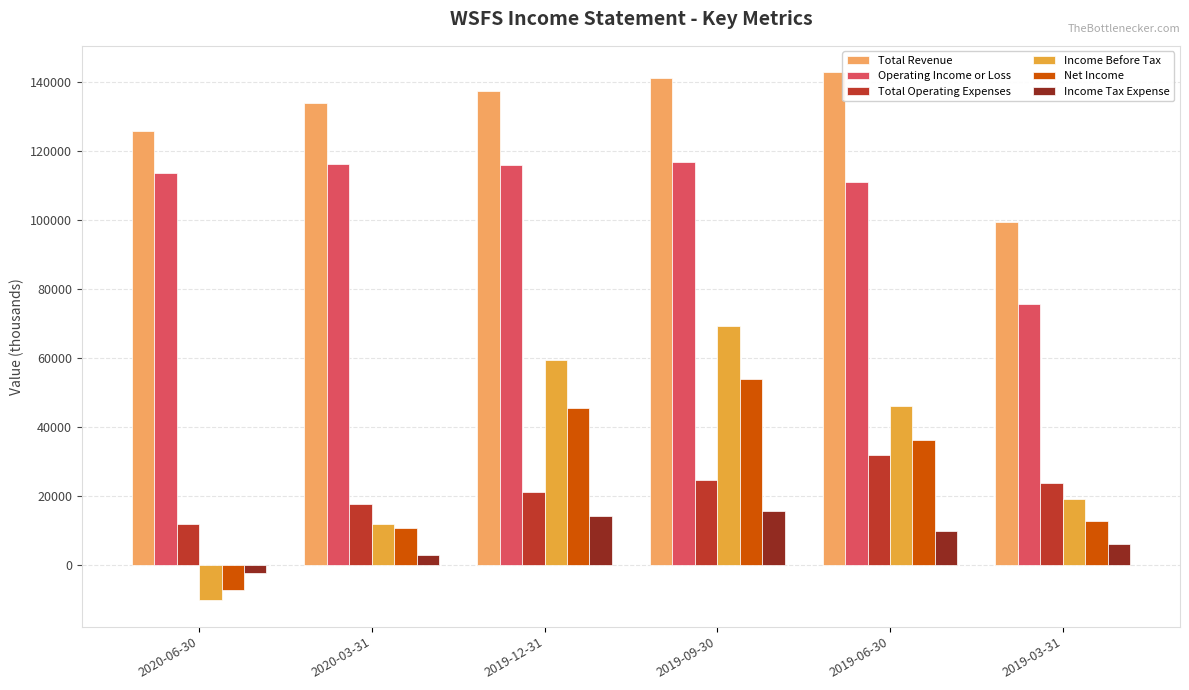

Between 2019-12-31 and 2019-03-31, which series saw the biggest shift?

Income Before Tax